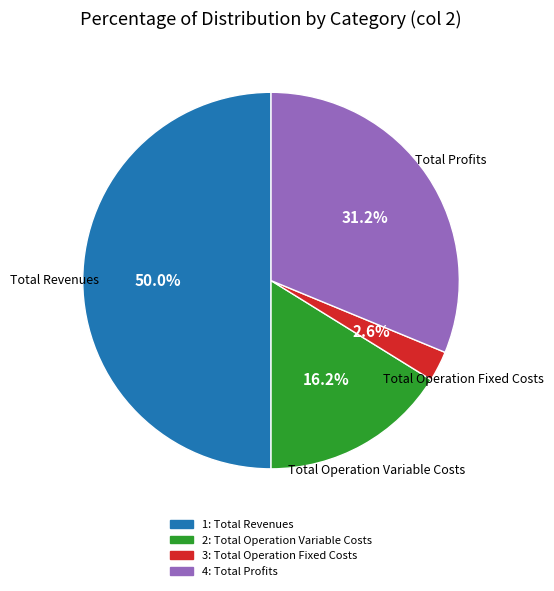

Count the number of slices in the pie.

4